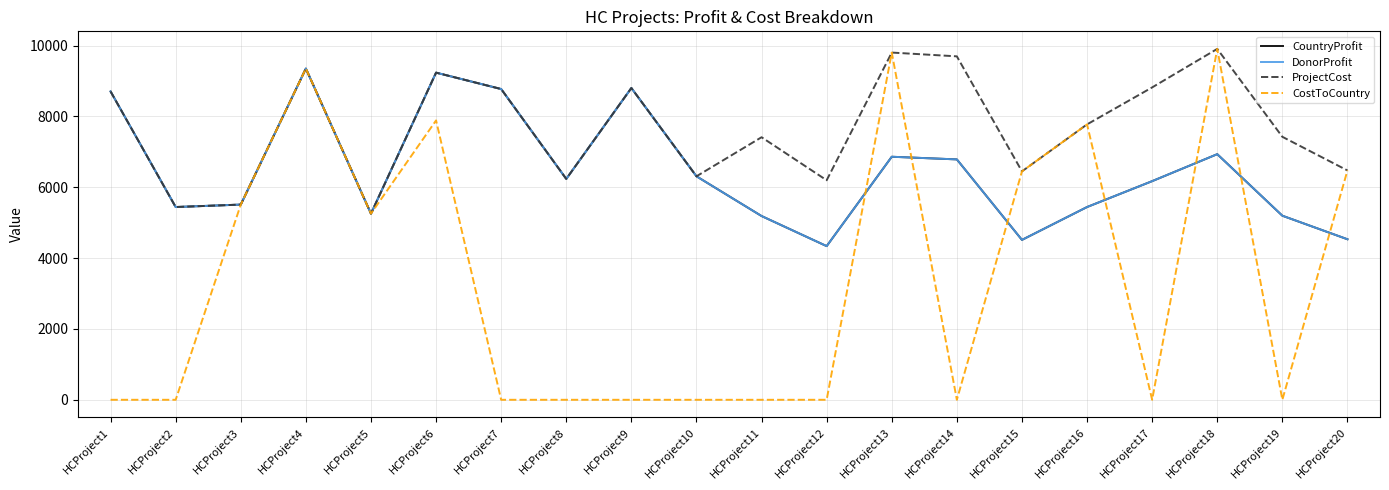

Where is the first local maximum for CostToCountry?

HCProject4